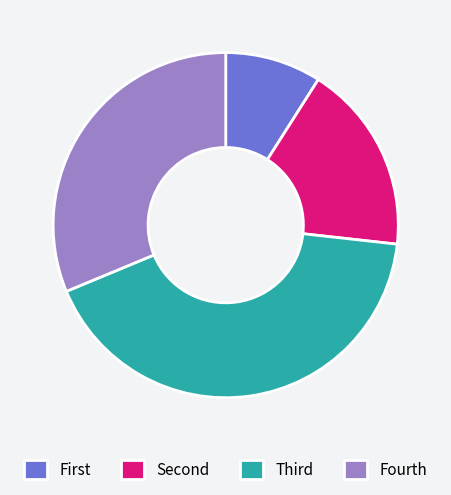

Which slice is the smallest?

First